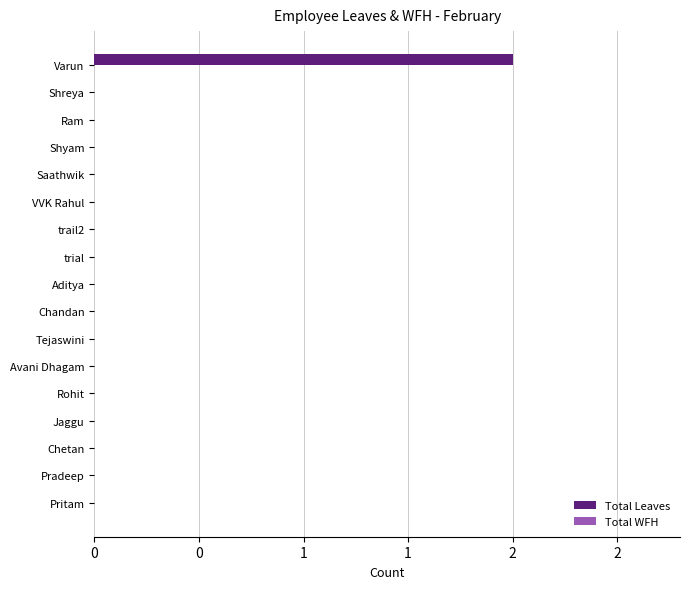

Are the bars horizontal?

Yes